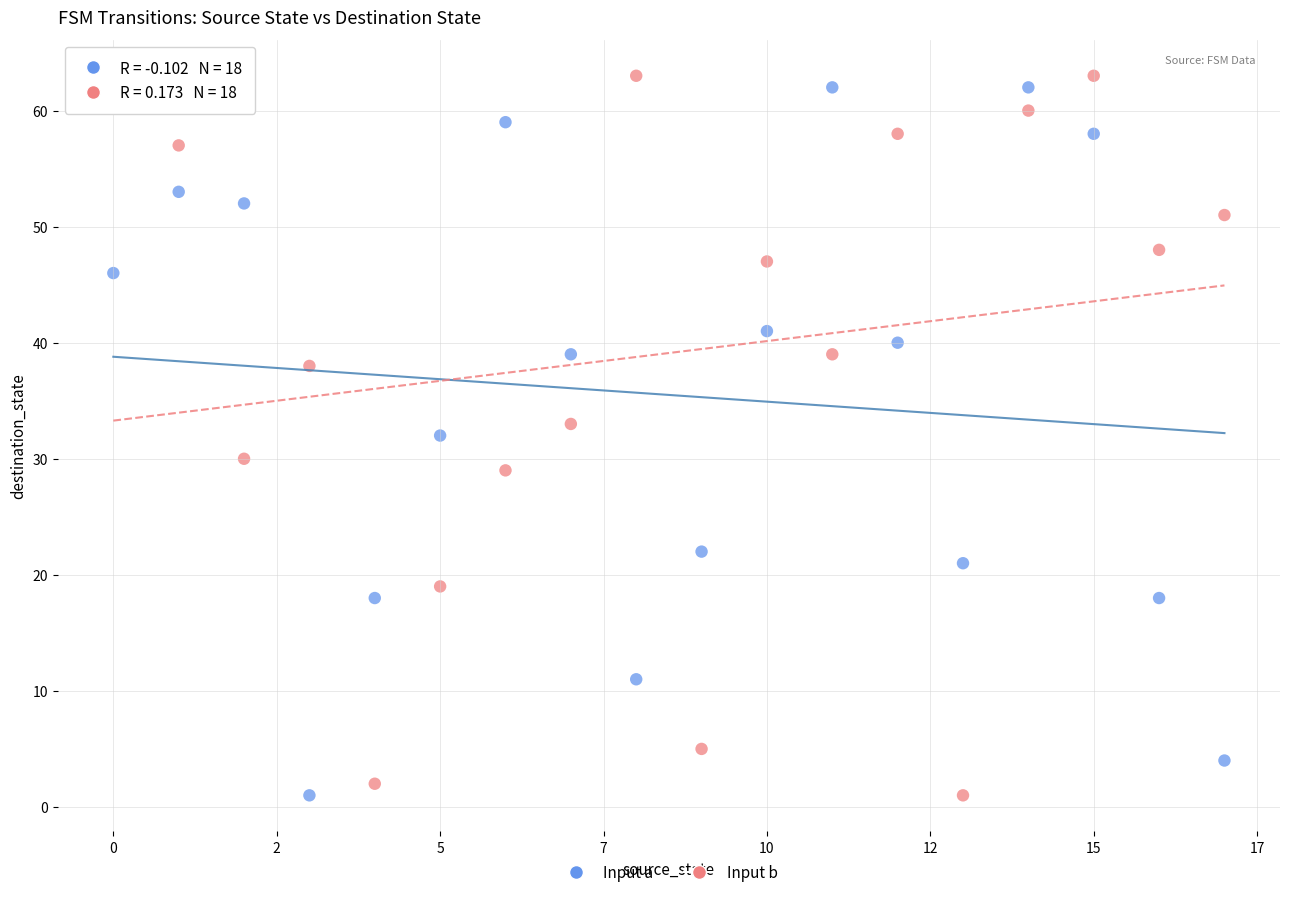

Across all data points, what is the range of Y values (max minus min)?

62